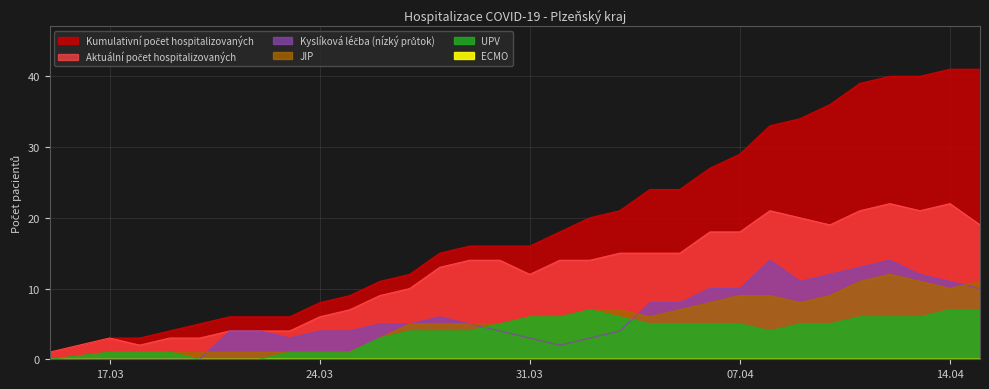

True or false: Kyslíková léčba (nízký průtok) and Aktuální počet hospitalizovaných intersect in this chart.

False